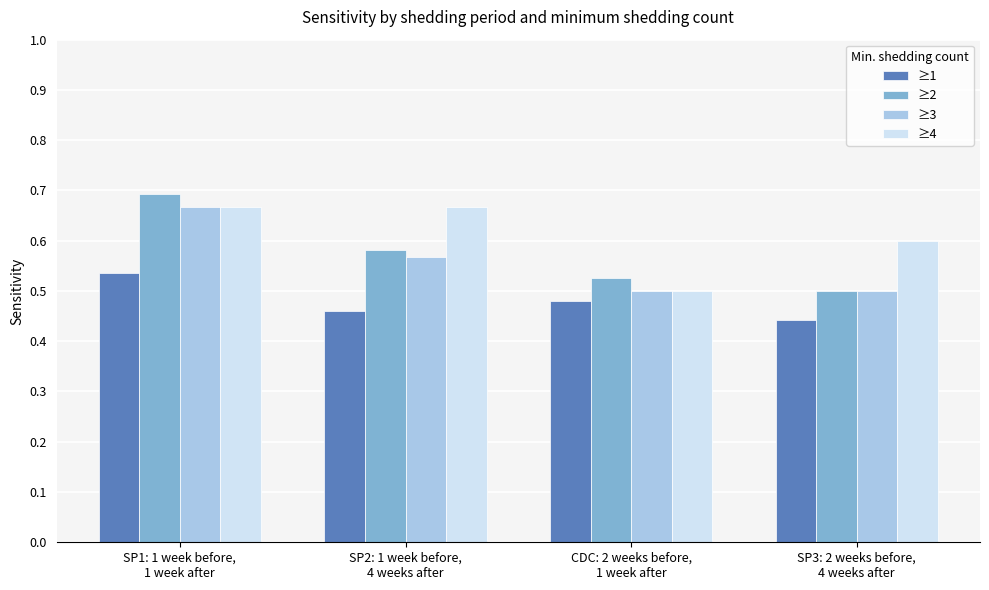

At how many categories does at least one series exceed 0?

4